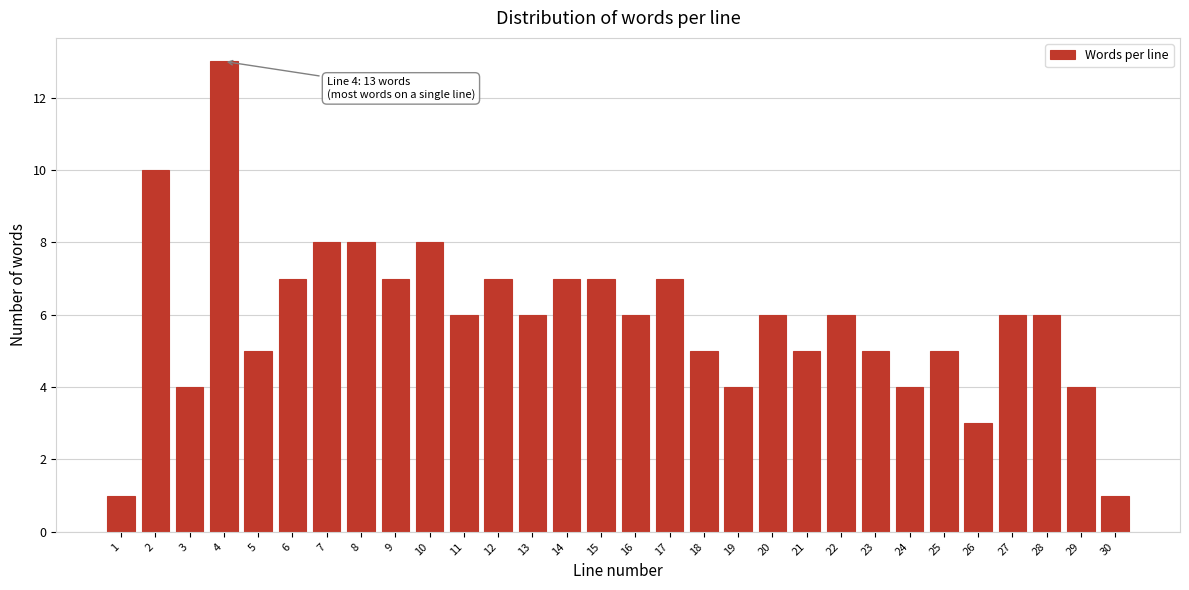

Reading right to left, transcribe all the data shown in this chart.

30=1	29=4	28=6	27=6	26=3	25=5	24=4	23=5	22=6	21=5	20=6	19=4	18=5	17=7	16=6	15=7	14=7	13=6	12=7	11=6	10=8	9=7	8=8	7=8	6=7	5=5	4=13	3=4	2=10	1=1